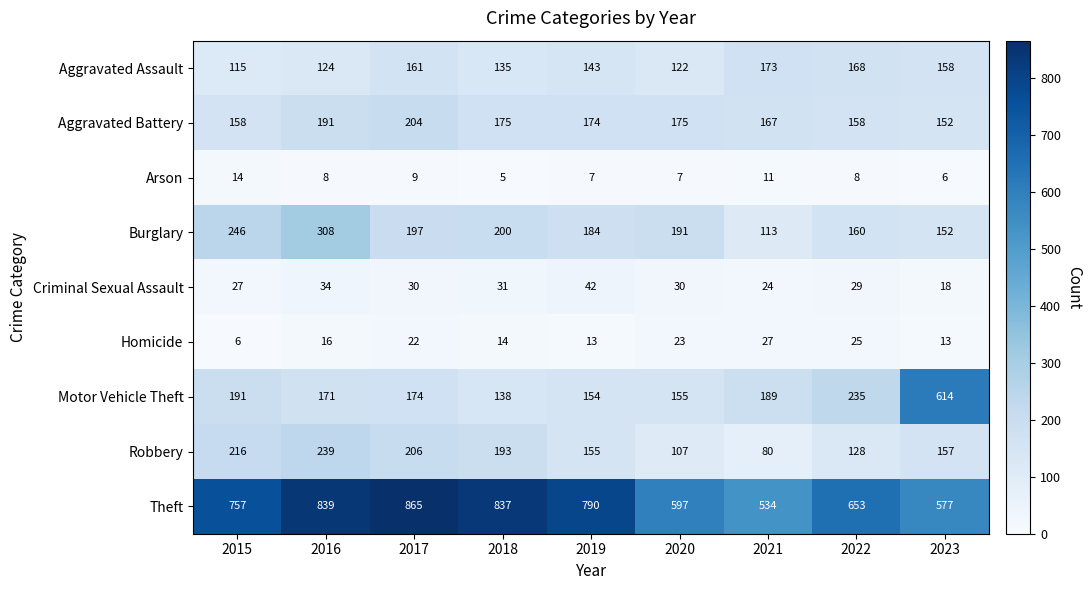

How many Arson values are between 7 and 9?

5